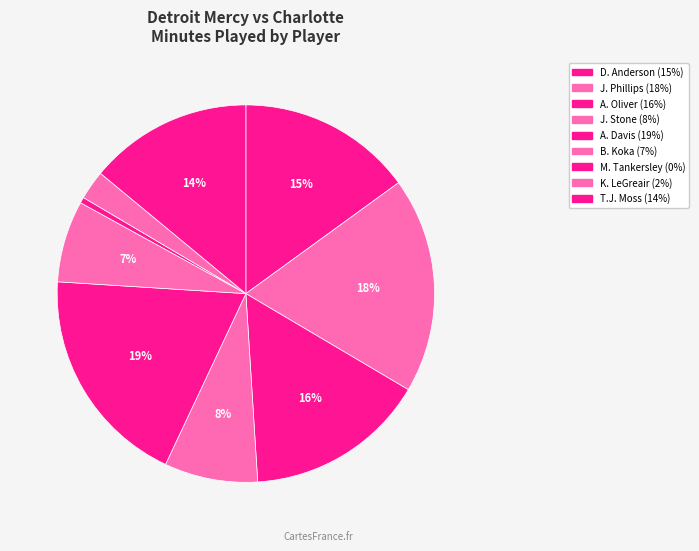

To the nearest percent, what is the combined percentage of T.J. Moss and M. Tankersley?

14%